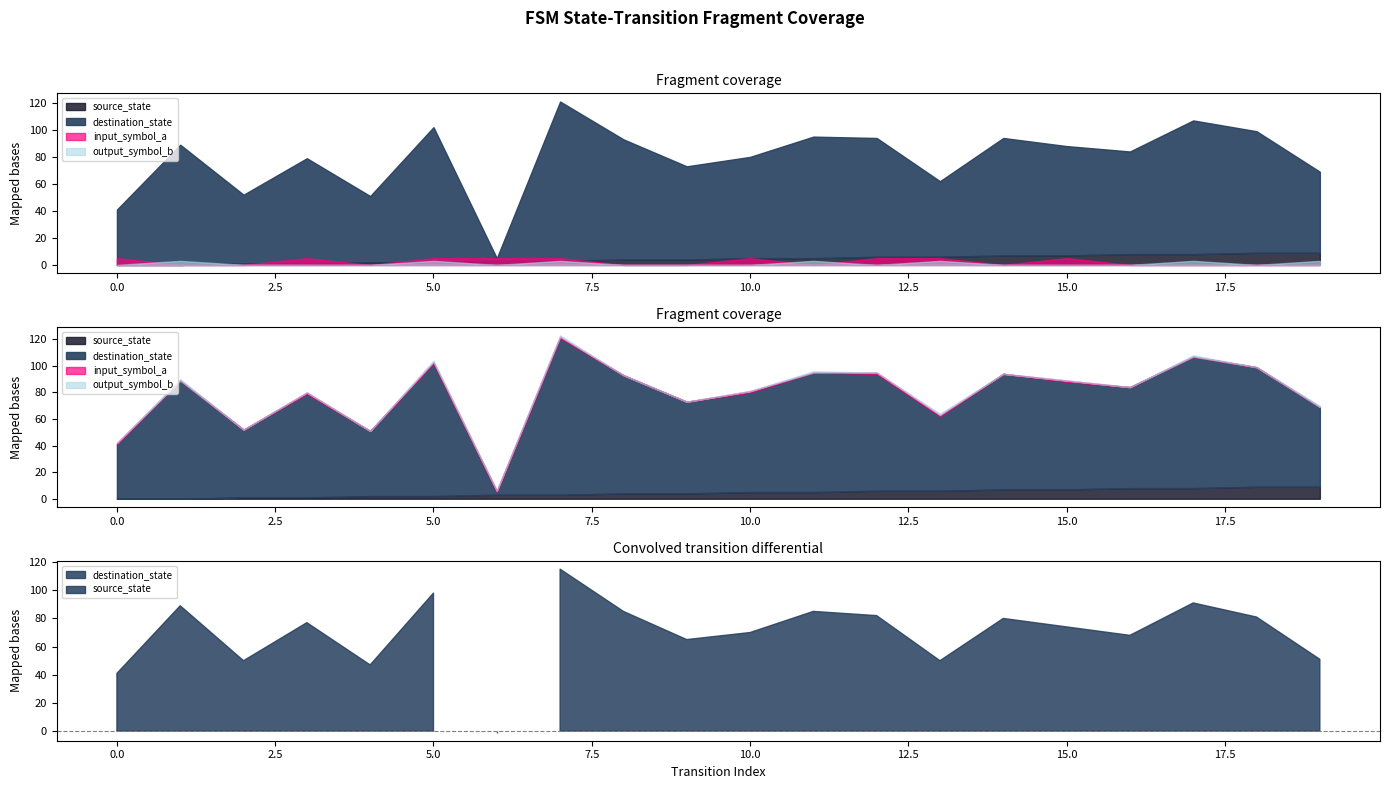

In destination_state, how many points are lower than both neighbors (excluding endpoints)?

6